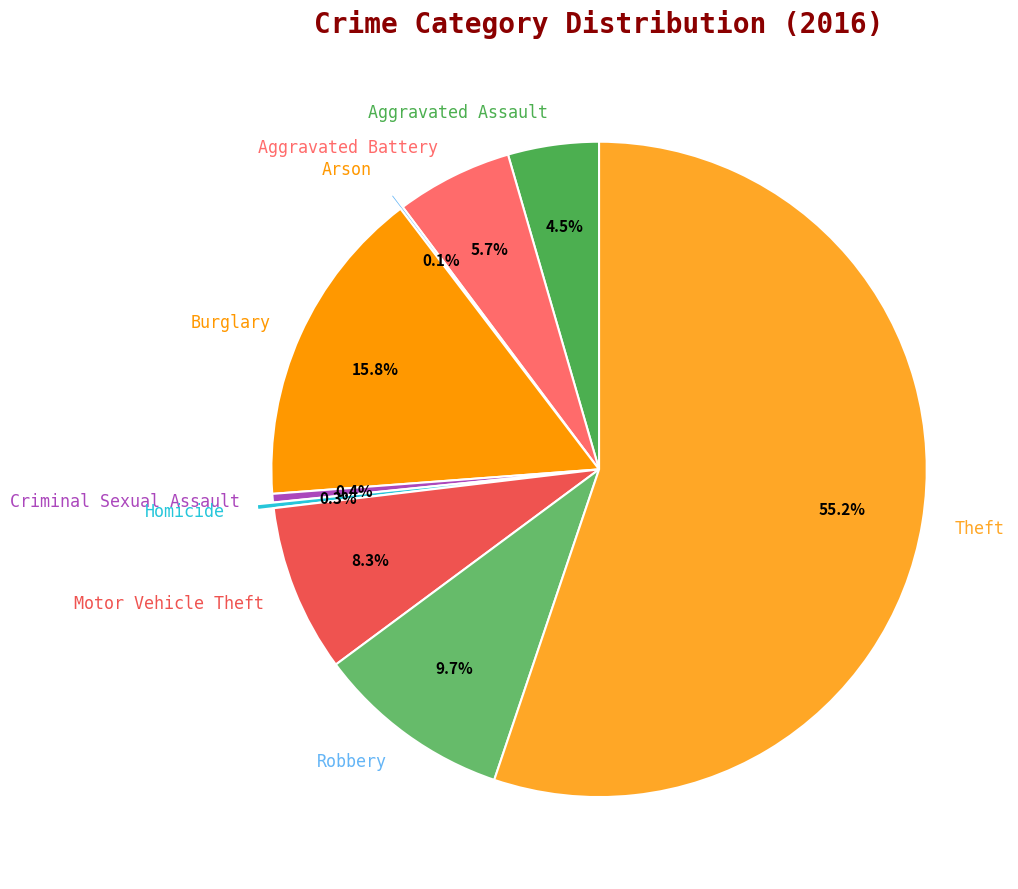

Which slice is the largest?

Theft